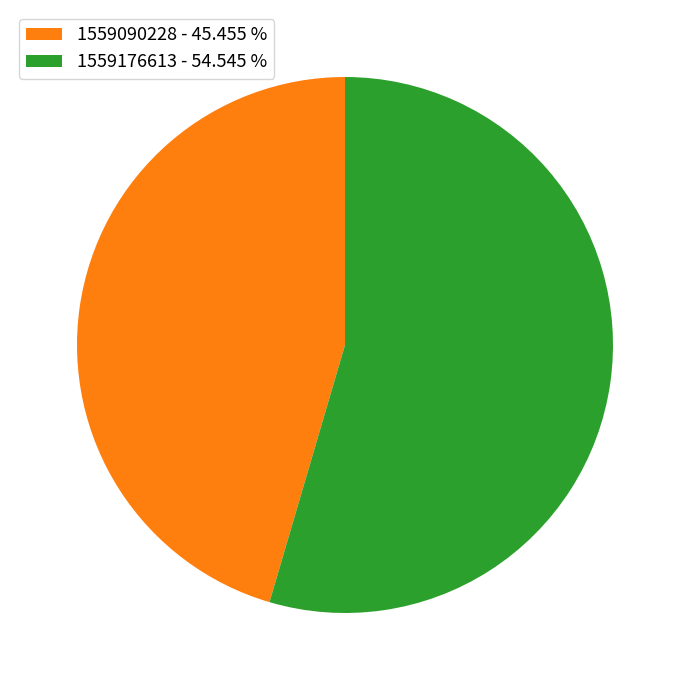

Do 1559090228 - 45.455 % and 1559176613 - 54.545 % together represent more than half of the pie?

Yes